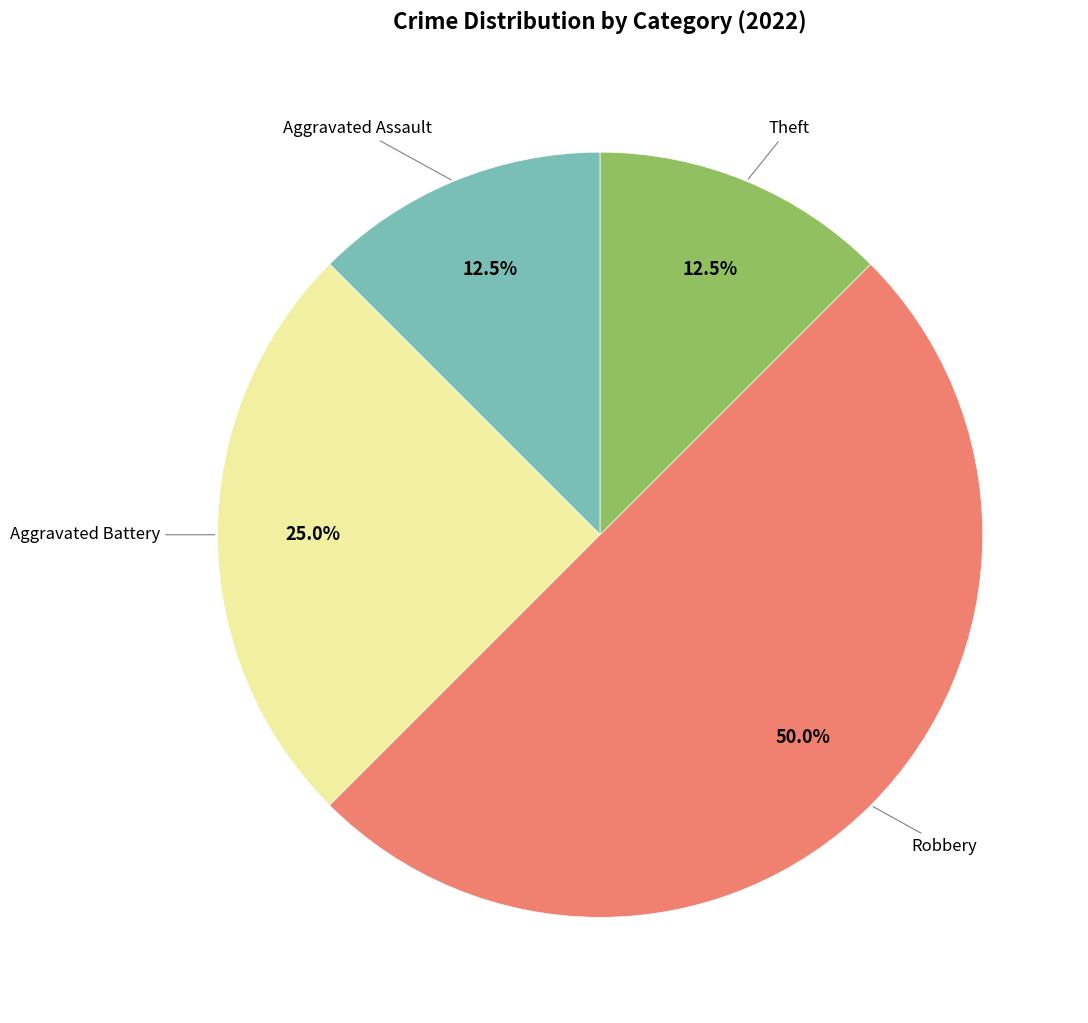

How many slices are in this pie chart?

4